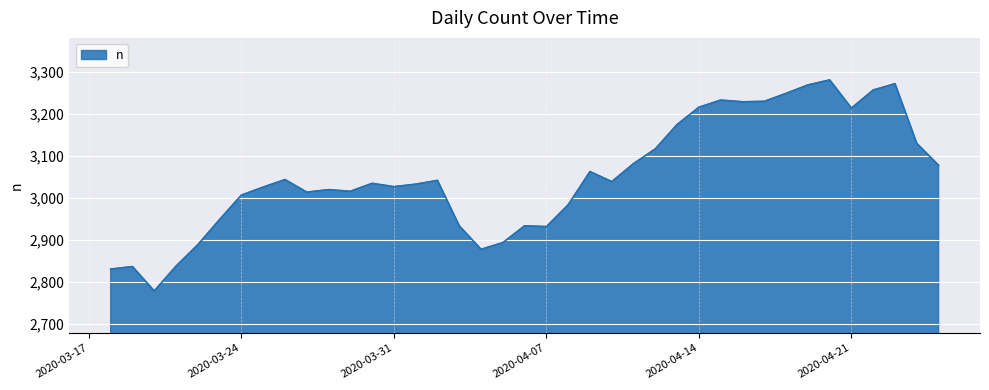

How many distinct data groups are displayed?

1